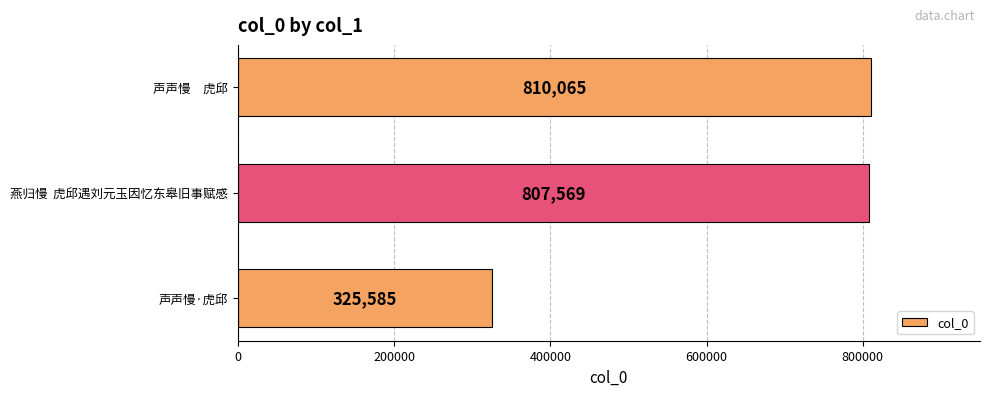

What is the difference between the maximum and minimum values?

484480